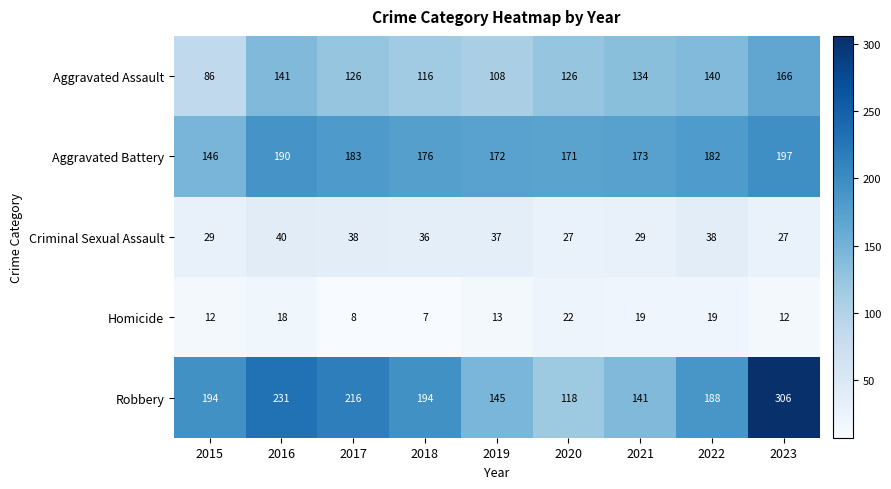

At which label does Homicide reach its peak?

2020